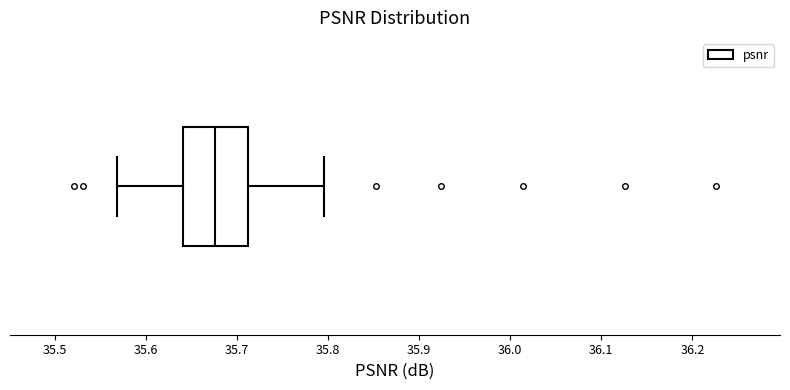

Read this box plot against the x-axis: the position of the median line, the range covered by the box, and the ends of both whiskers. The values are not printed on the chart, so give them approximately, as read against the axis.

median 35.68, box 35.64 to 35.71, whiskers 35.57 to 35.80